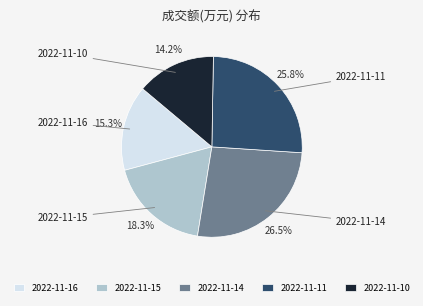

To the nearest percent, what is the average slice percentage?

20%